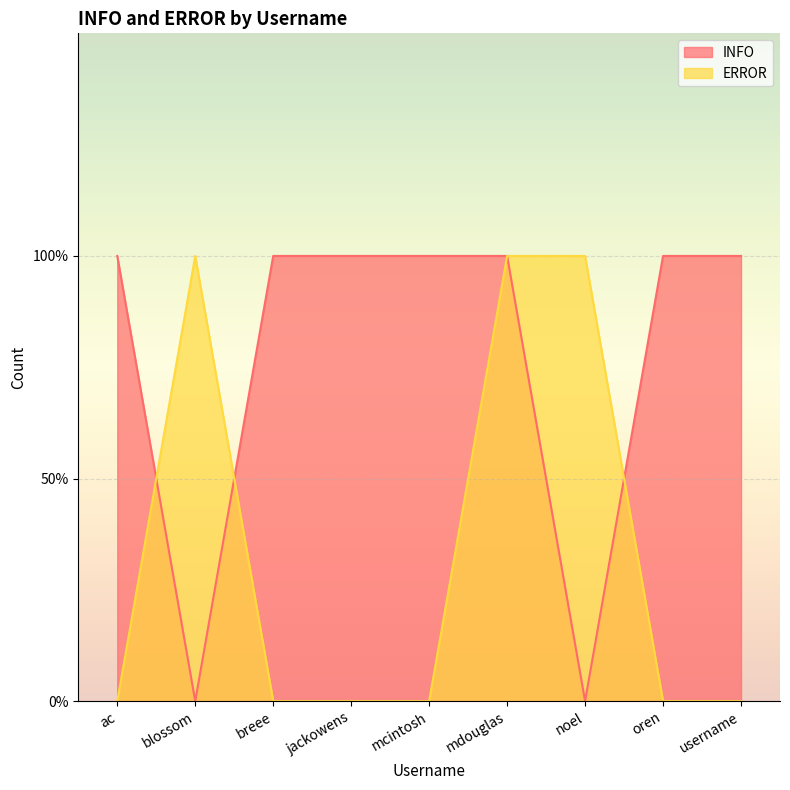

True or false: INFO and ERROR cross at least once.

True